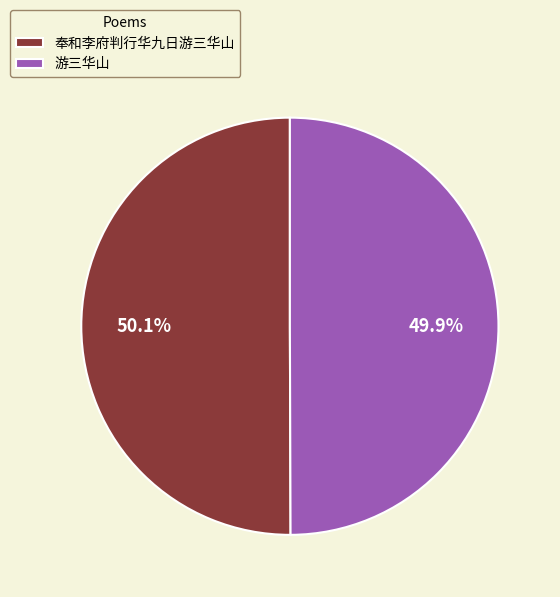

Does any single category account for the majority?

Yes